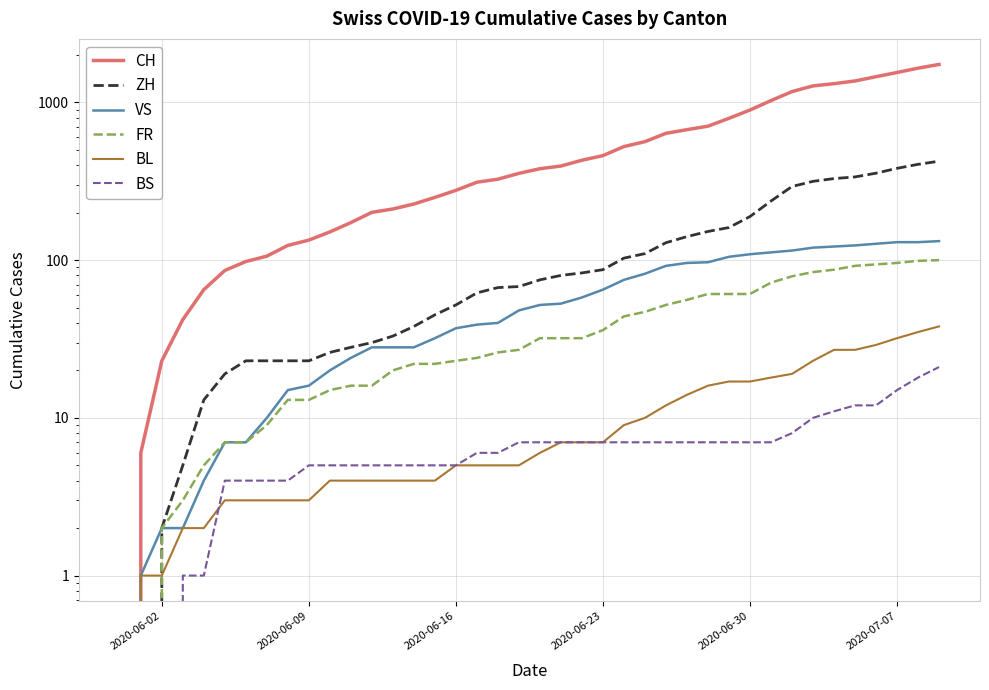

At how many categories does at least one series exceed 1404?

4